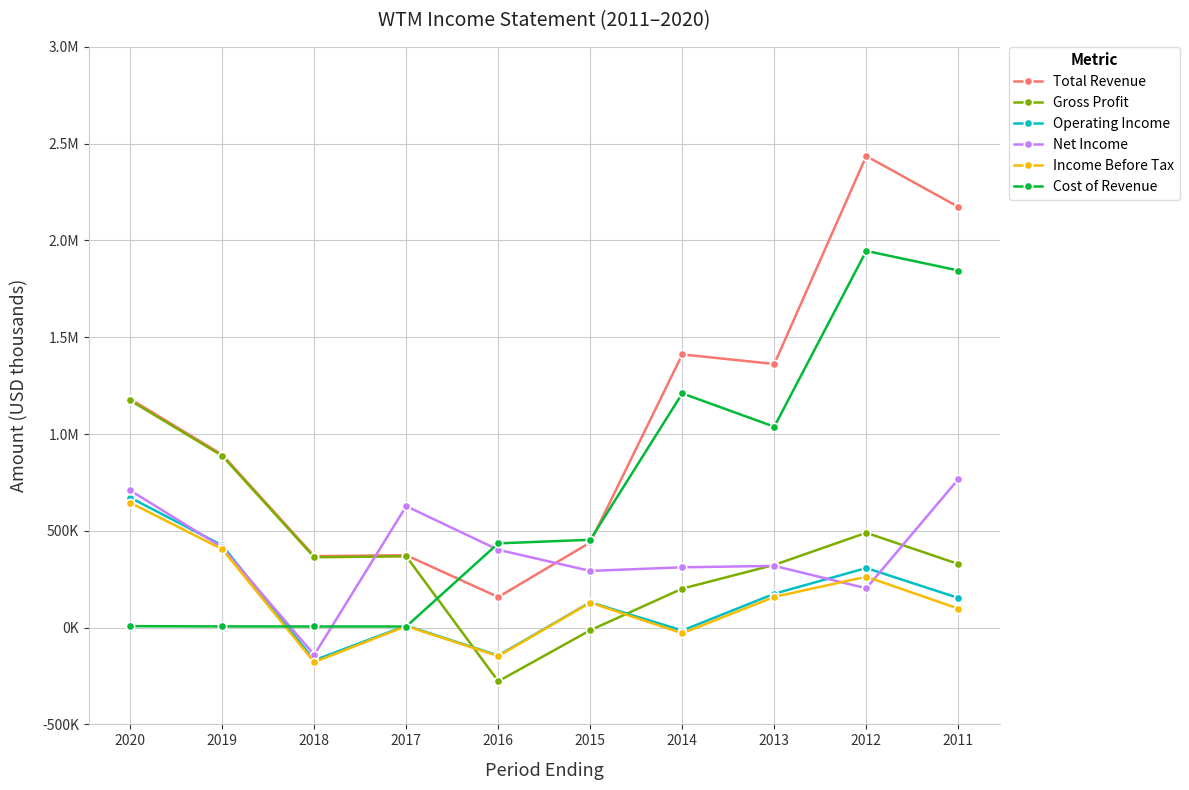

What is the average value of the Cost of Revenue series?

695150